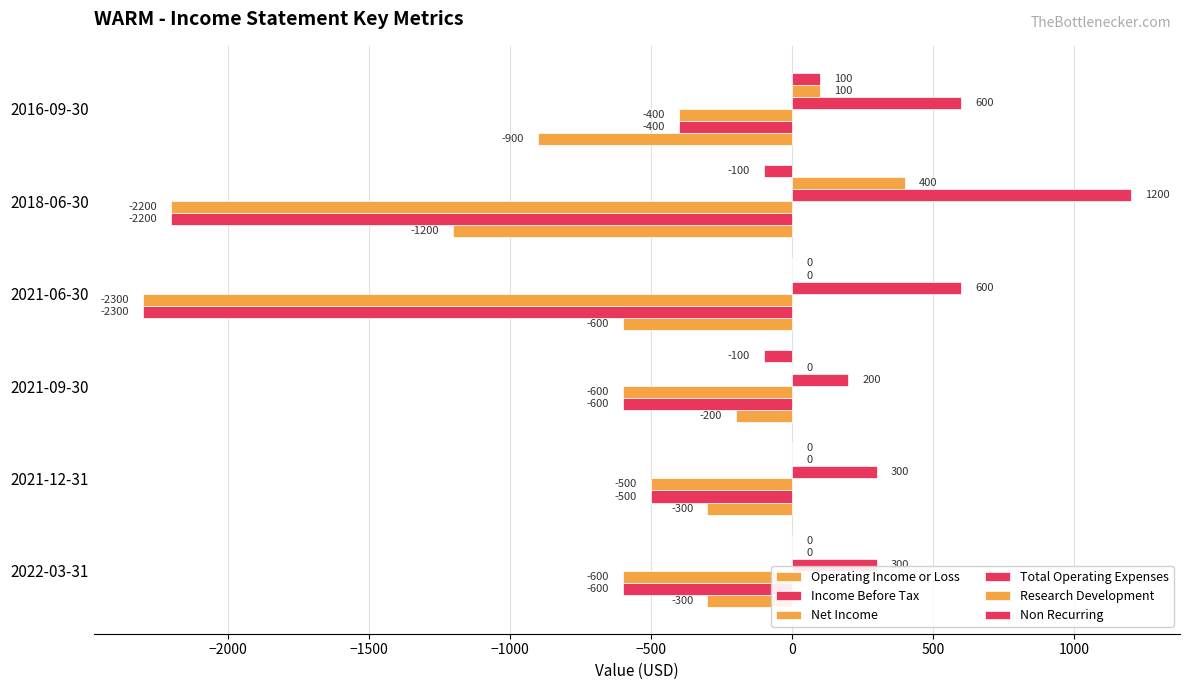

How many distinct data groups are displayed?

6